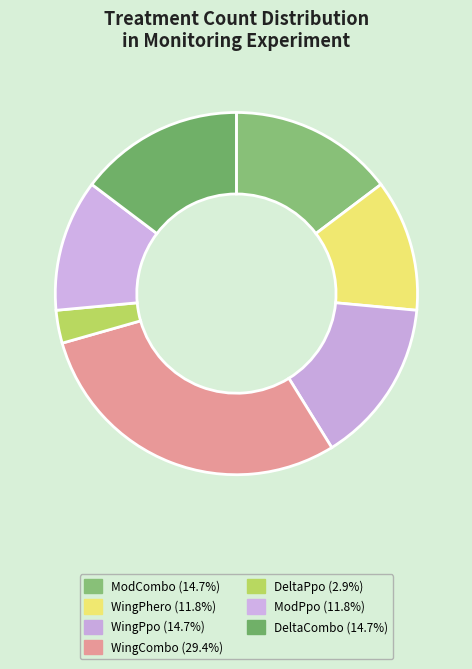

What is the ratio of the value at ModCombo to the value at DeltaPpo?

5.0